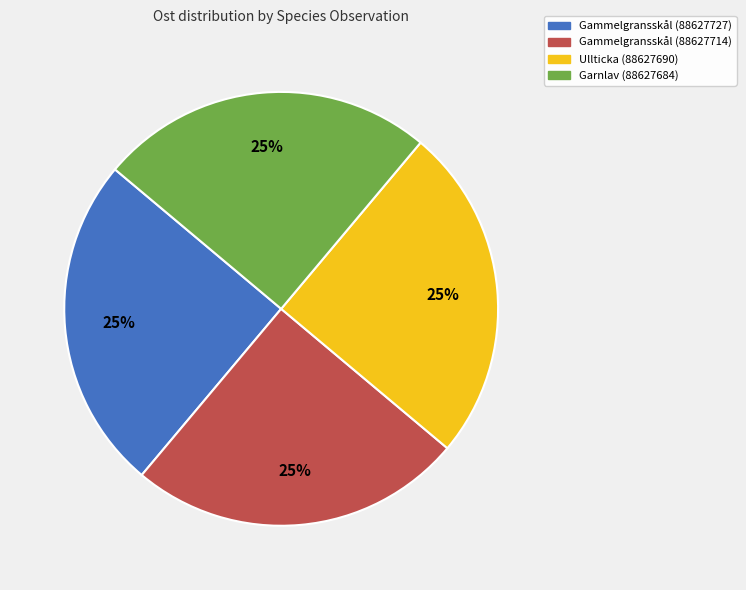

Does Gammelgransskål (88627714) account for over 50% of the chart?

No